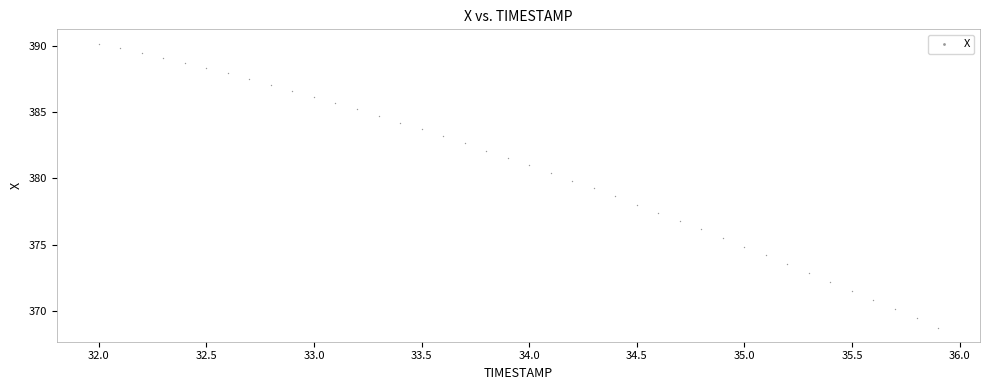

What is the range of X values (max minus min)?

3.9